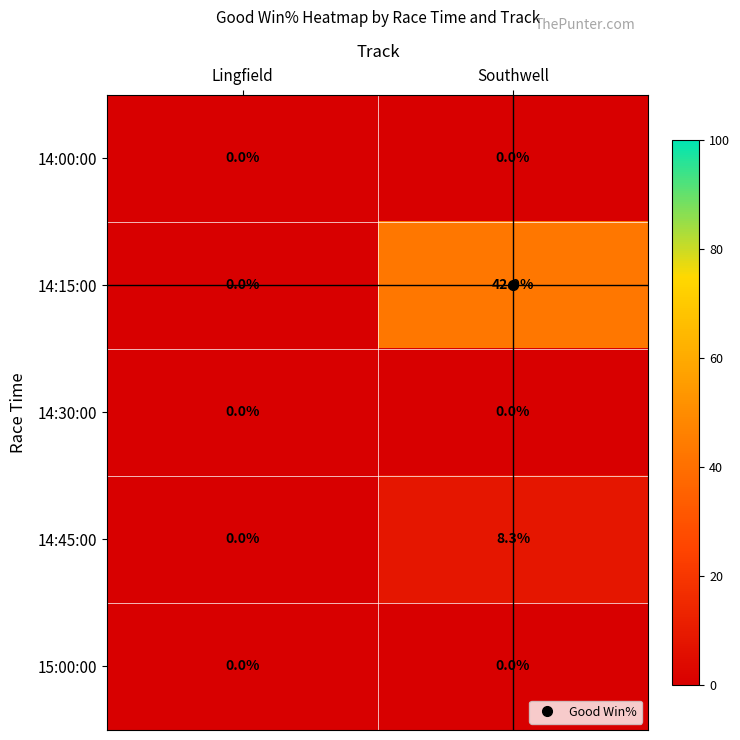

At how many categories does at least one series exceed 40?

1